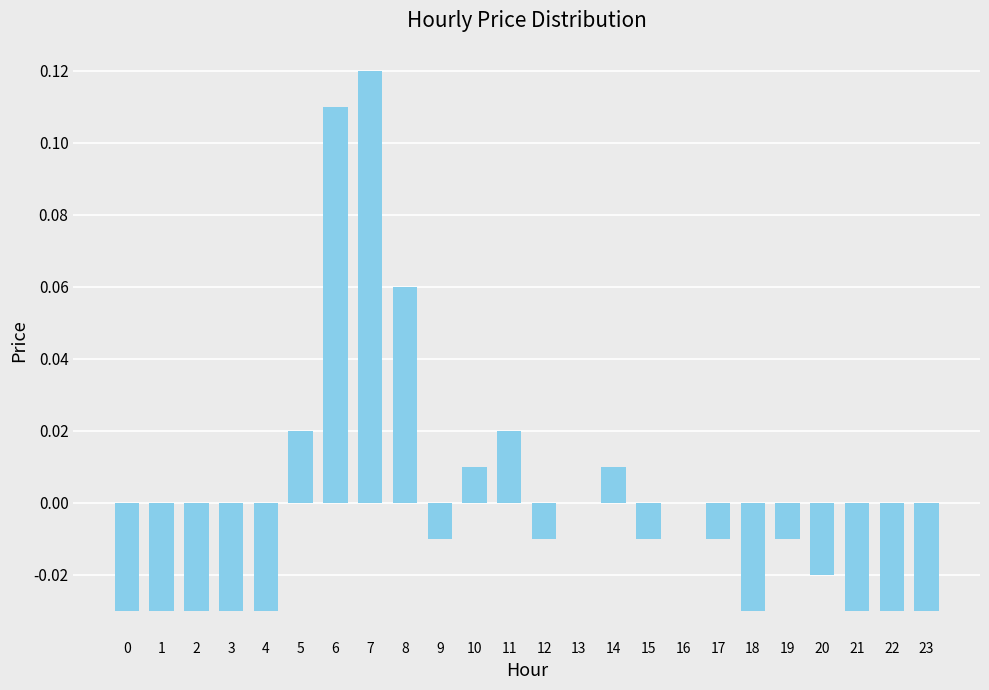

True or false: the data shows -0.0 at 21.

True